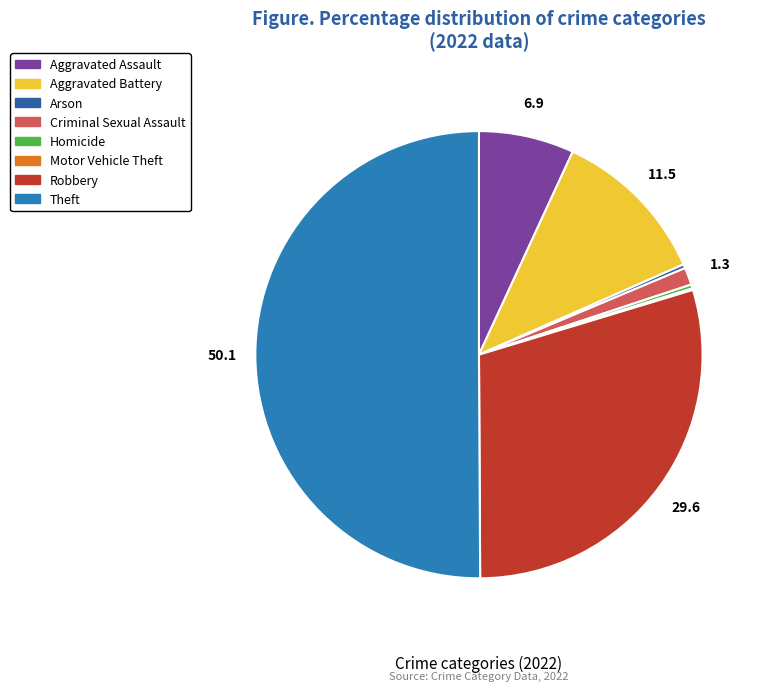

Which category accounts for the majority?

Theft